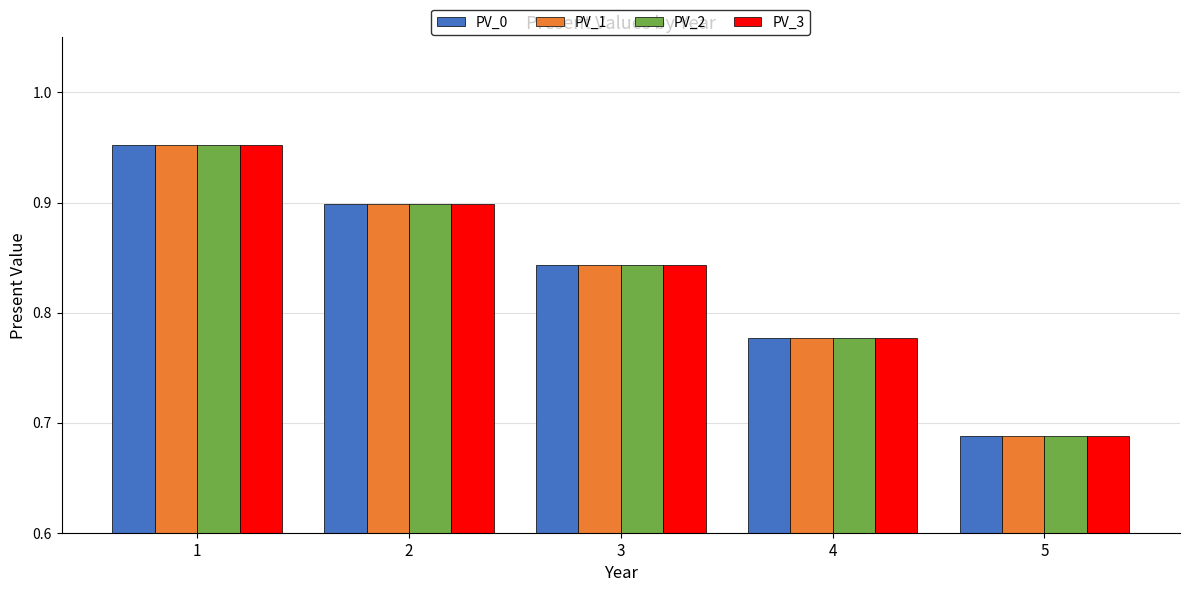

What is the difference between the maximum and second lowest values in the PV_2 series?

0.2